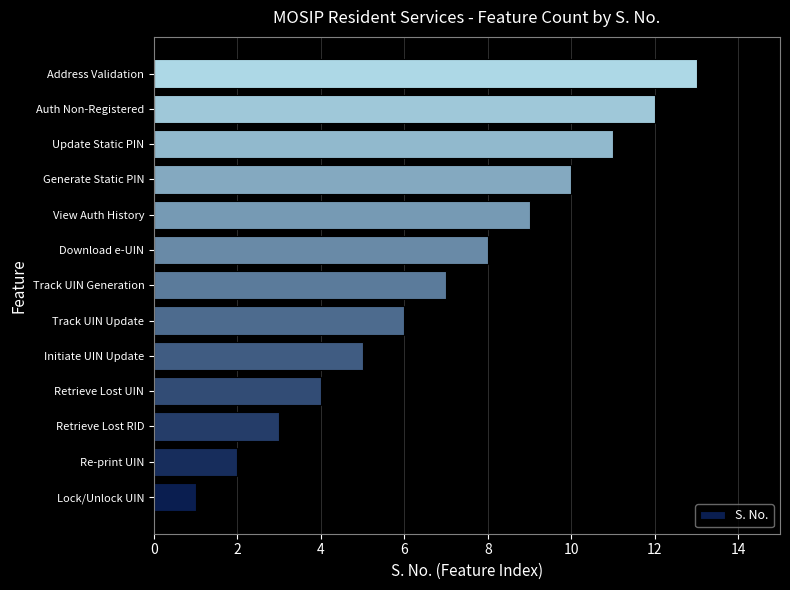

What is the change in value from View Auth History to Update Static PIN?

+2